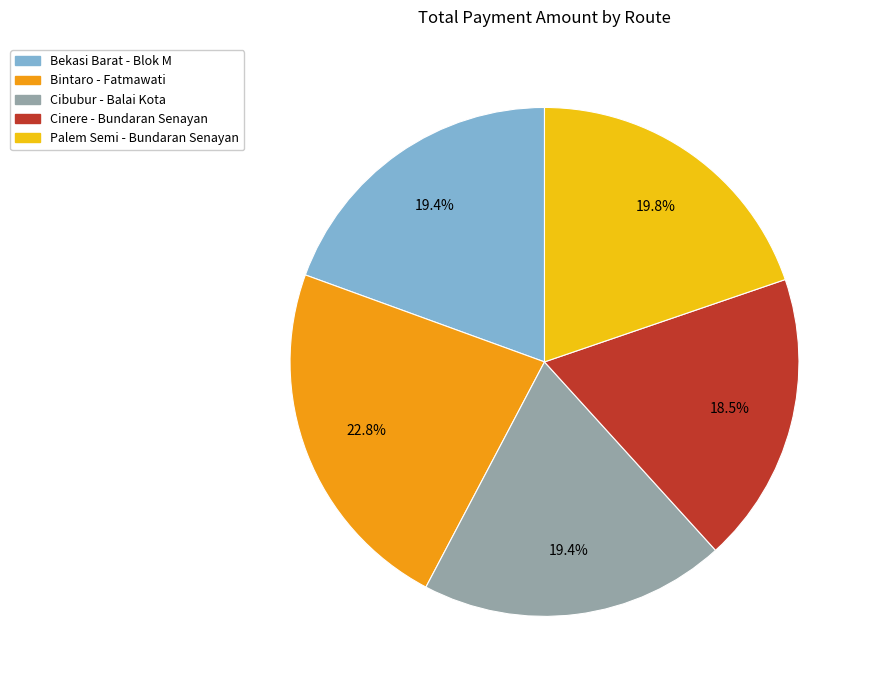

Which category has the smallest portion of the pie?

Cinere - Bundaran Senayan